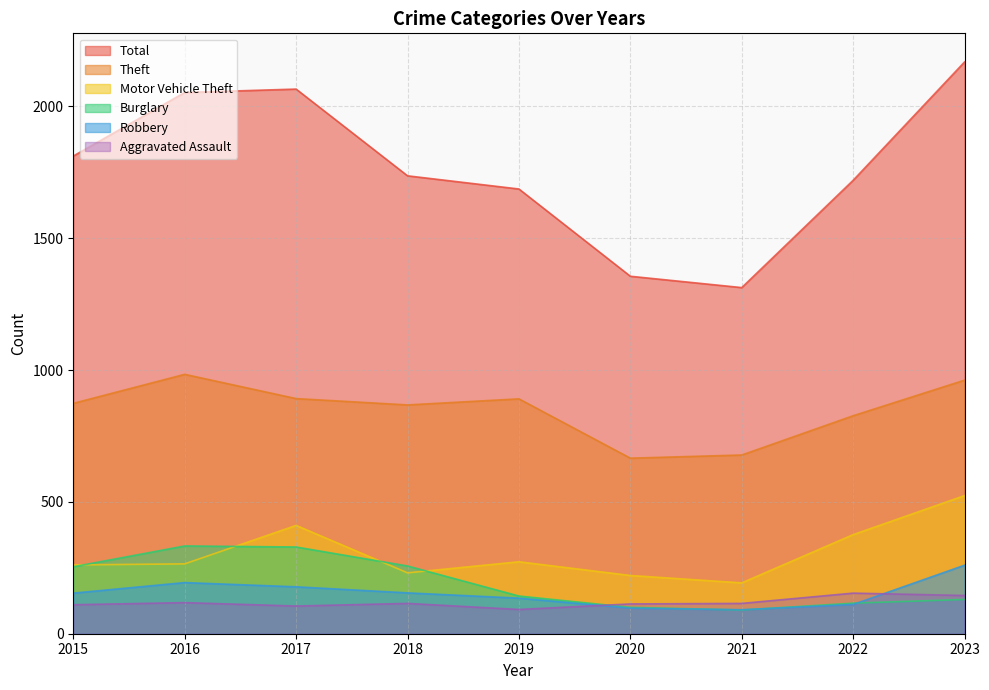

Which series has the largest total across all categories?

Total